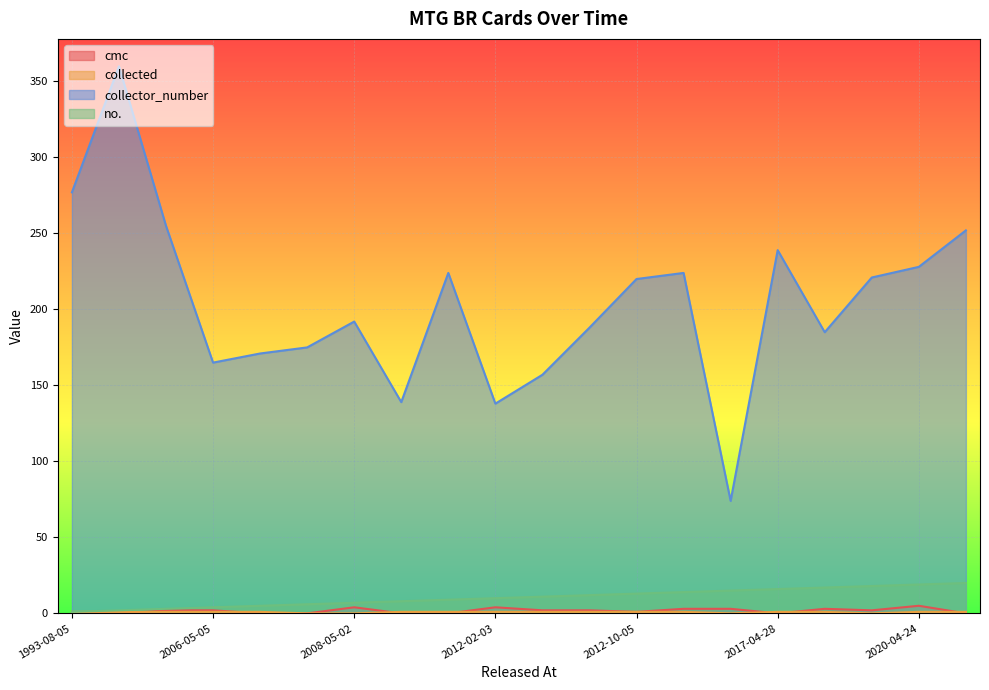

True or false: collected and collector_number intersect in this chart.

False